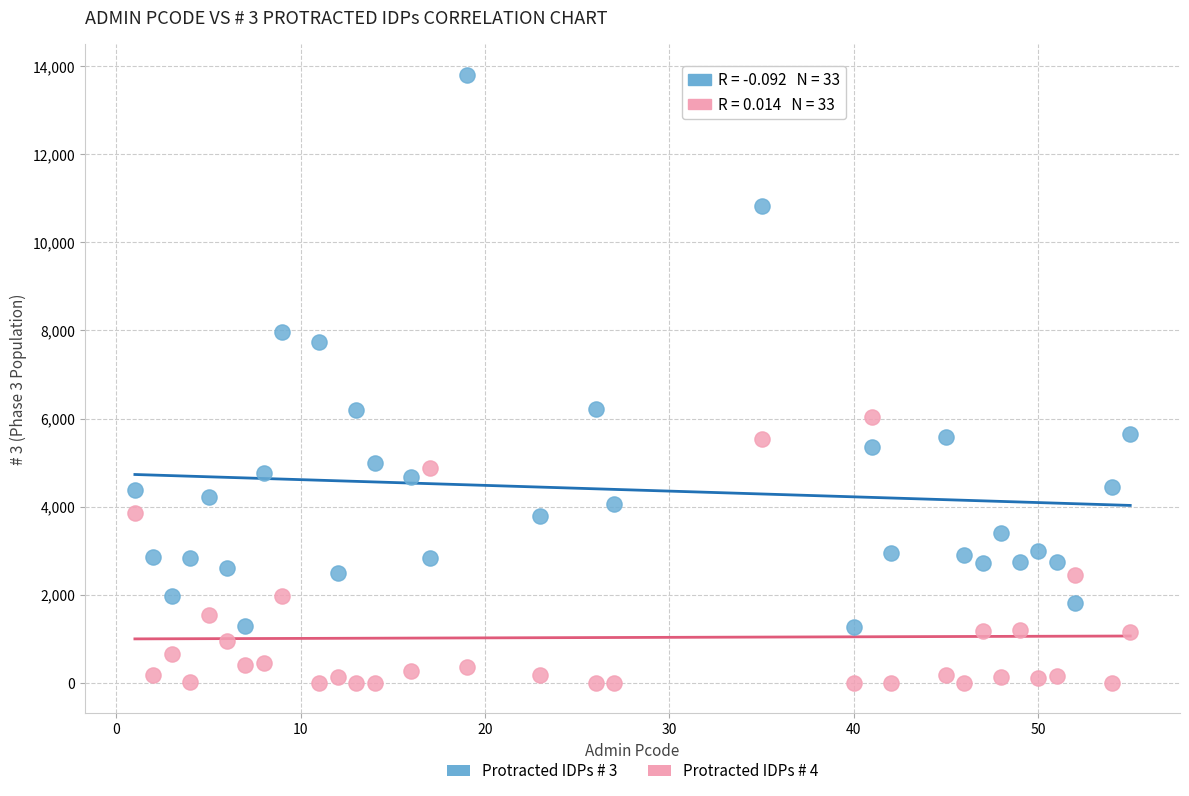

Across all data points, what is the range of X values (max minus min)?

54.0